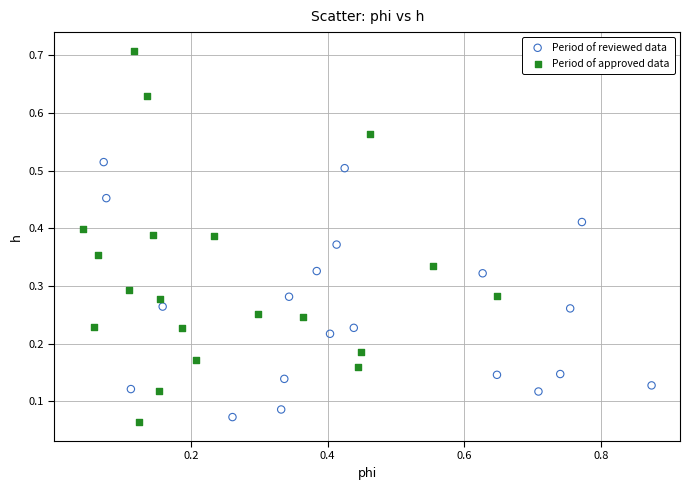

Which series reaches the maximum Y coordinate?

Period of approved data